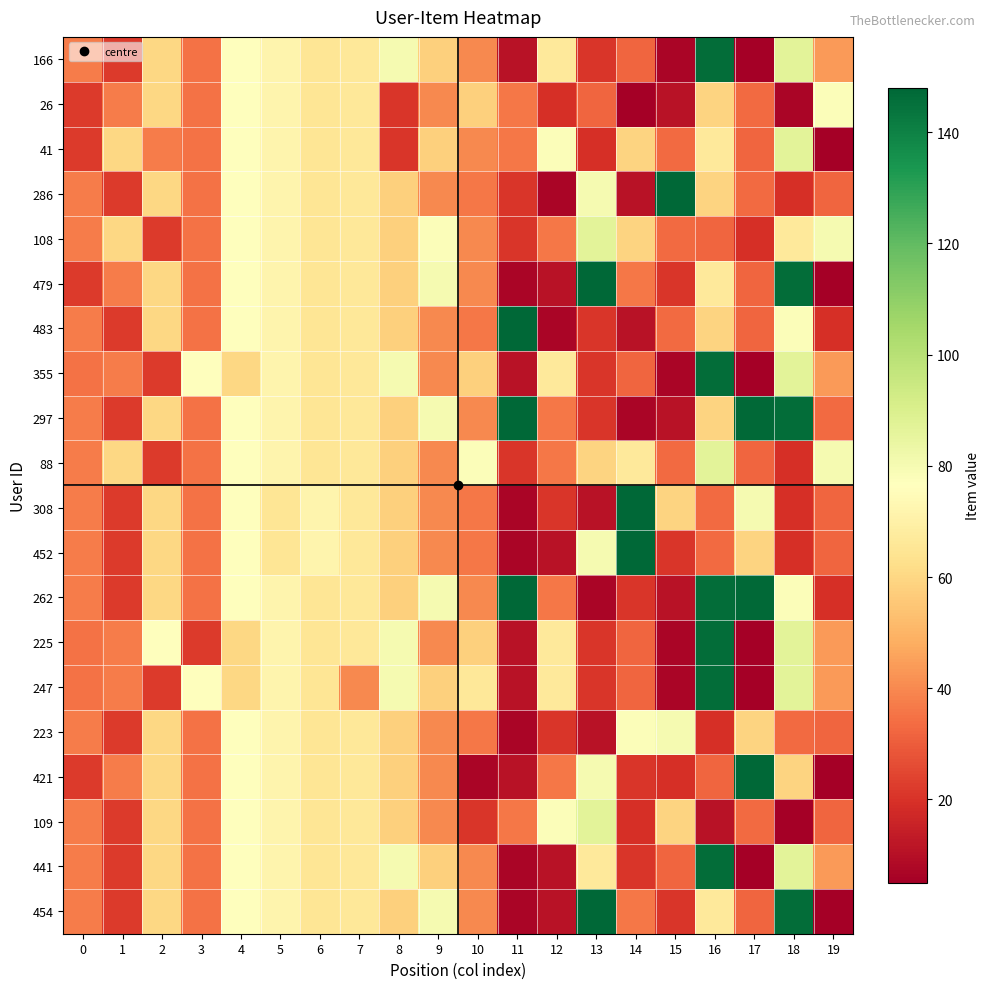

What is the greatest value displayed?

148